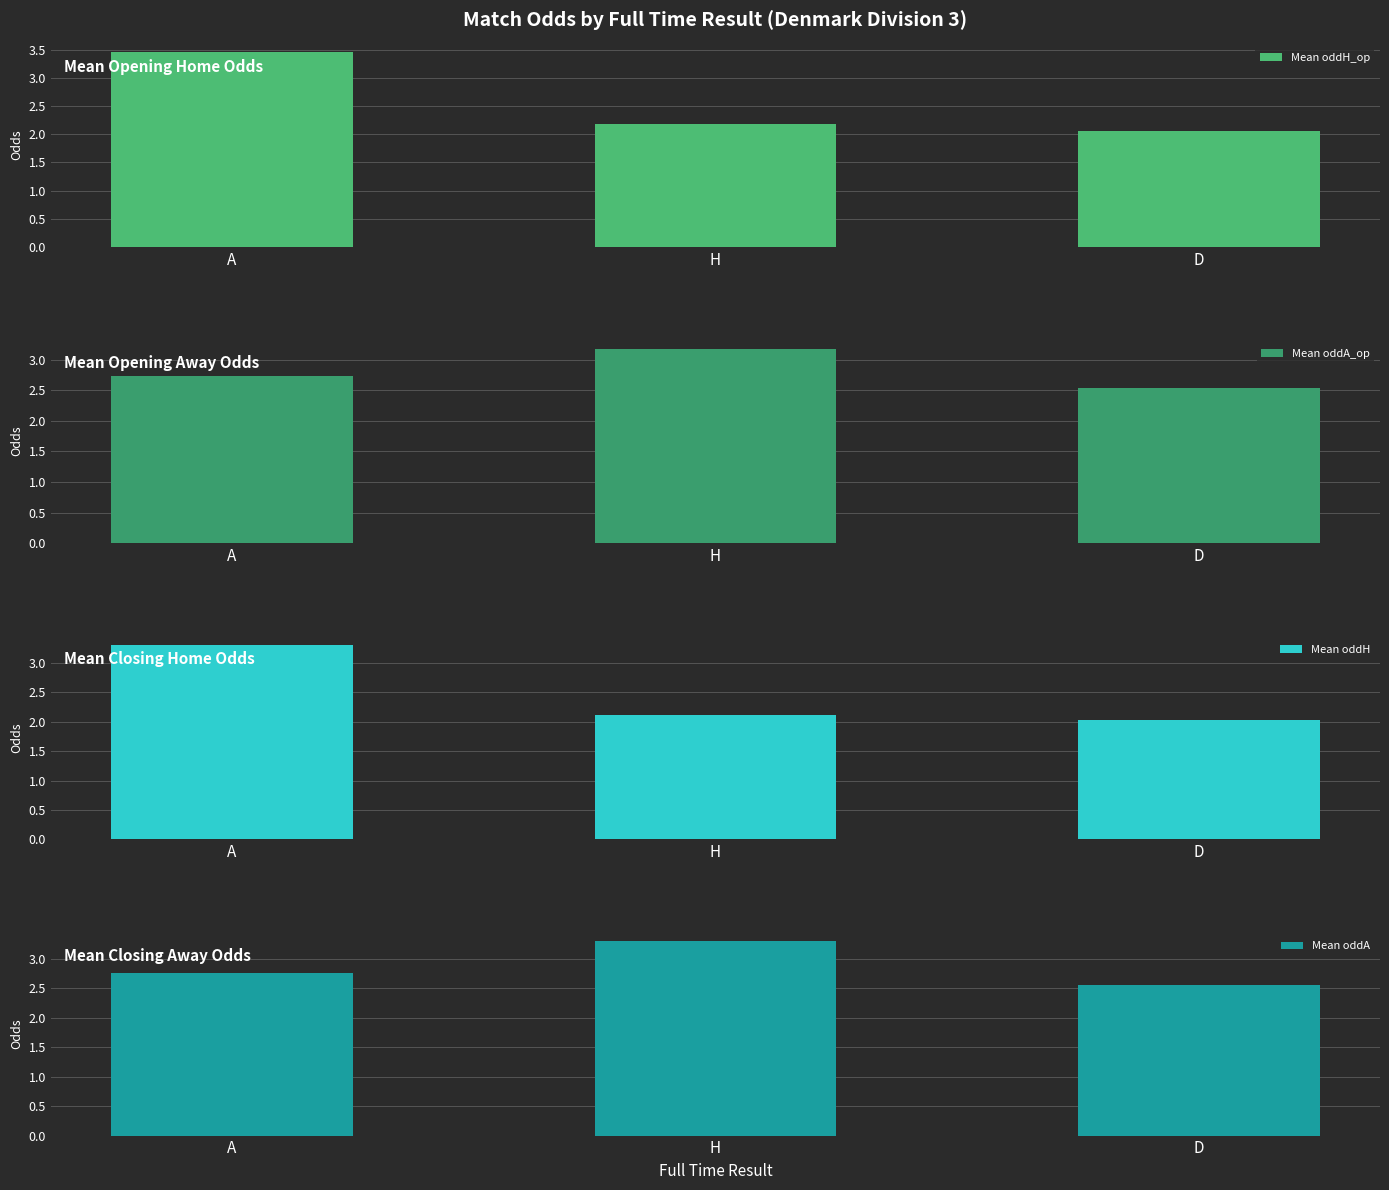

What is the minimum value shown in the chart?

2.0